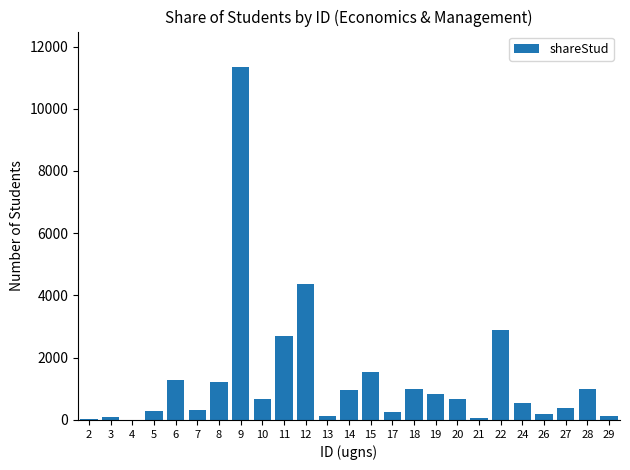

How many series are shown in this chart?

1